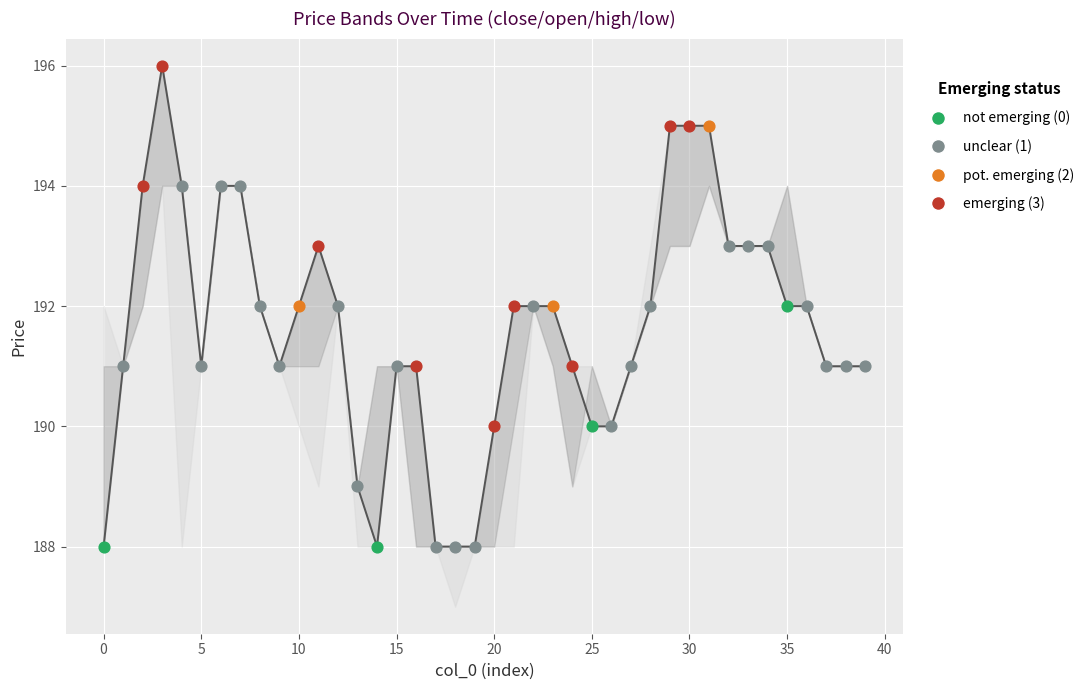

Which has a higher value, 21 or 17?

21